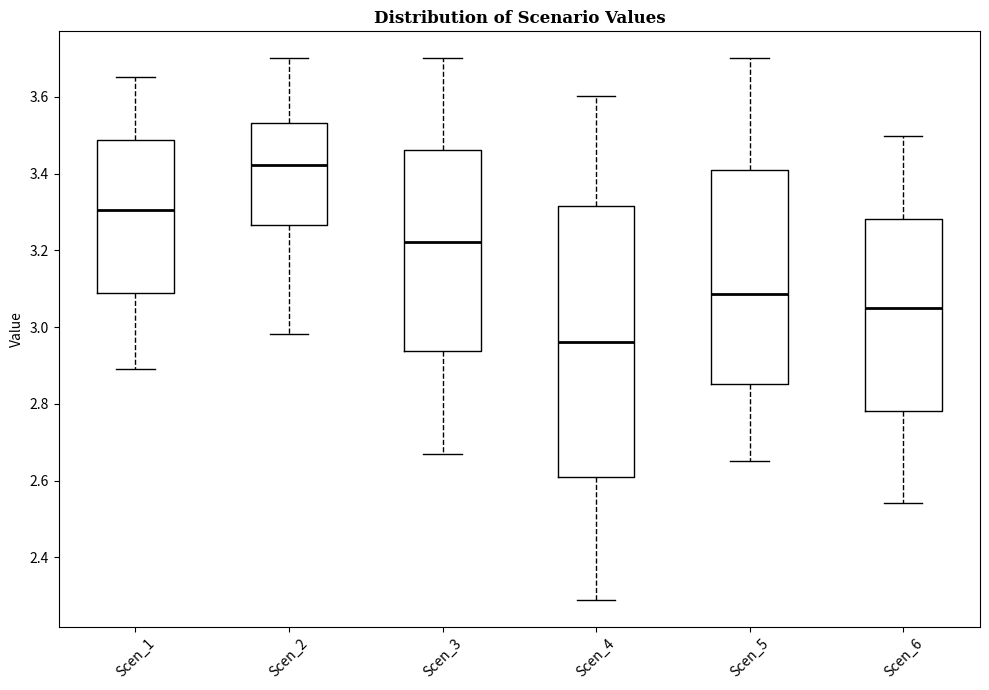

Which box has the lowest median line?

Scen_4